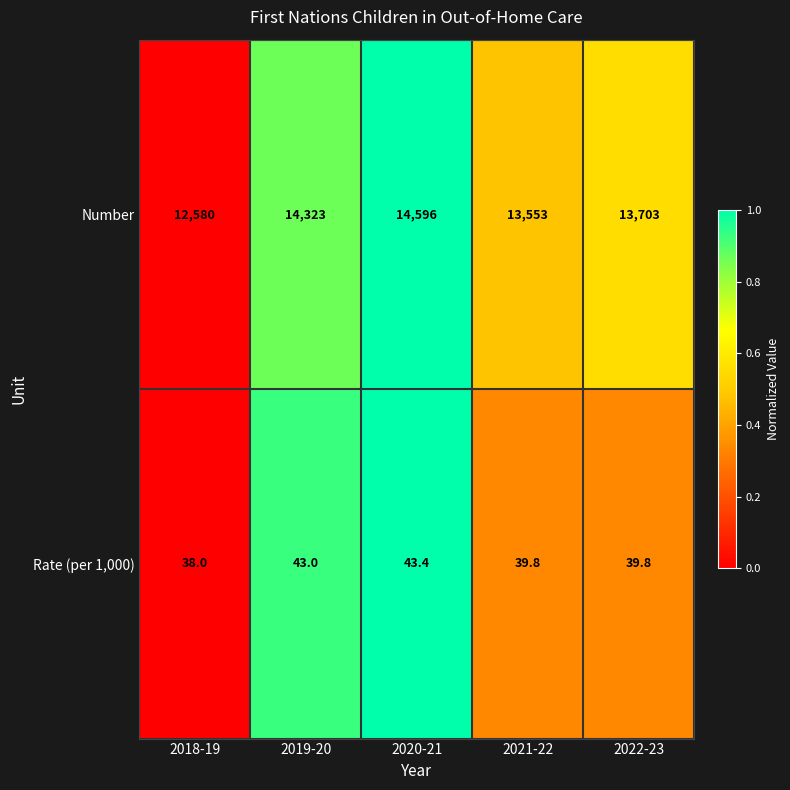

What is the greatest value displayed?

14596.0